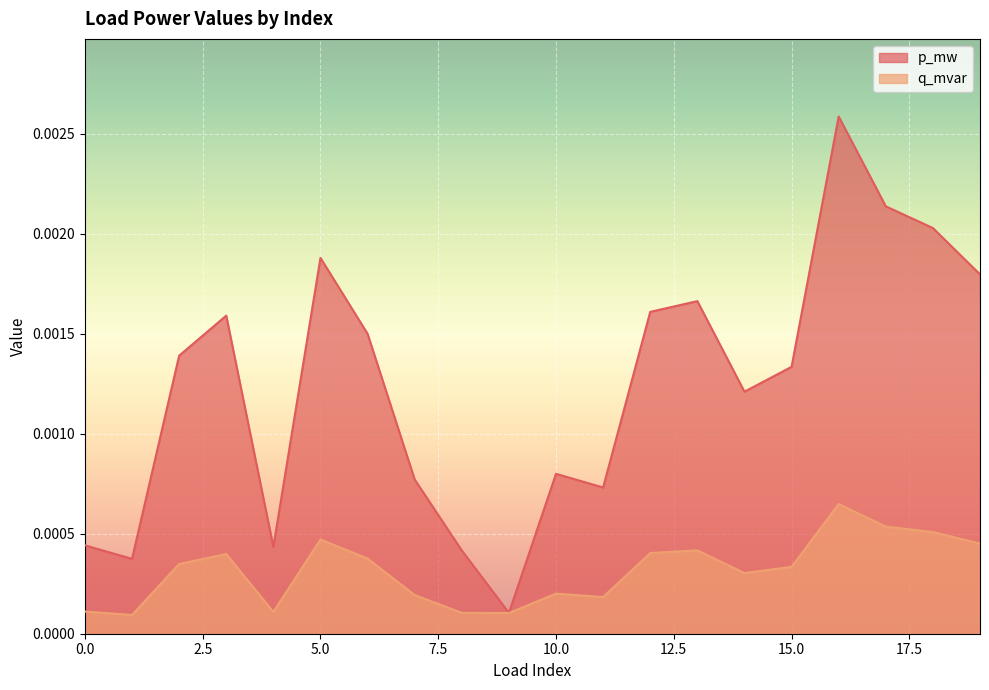

Which series has the largest range (max minus min)?

p_mw